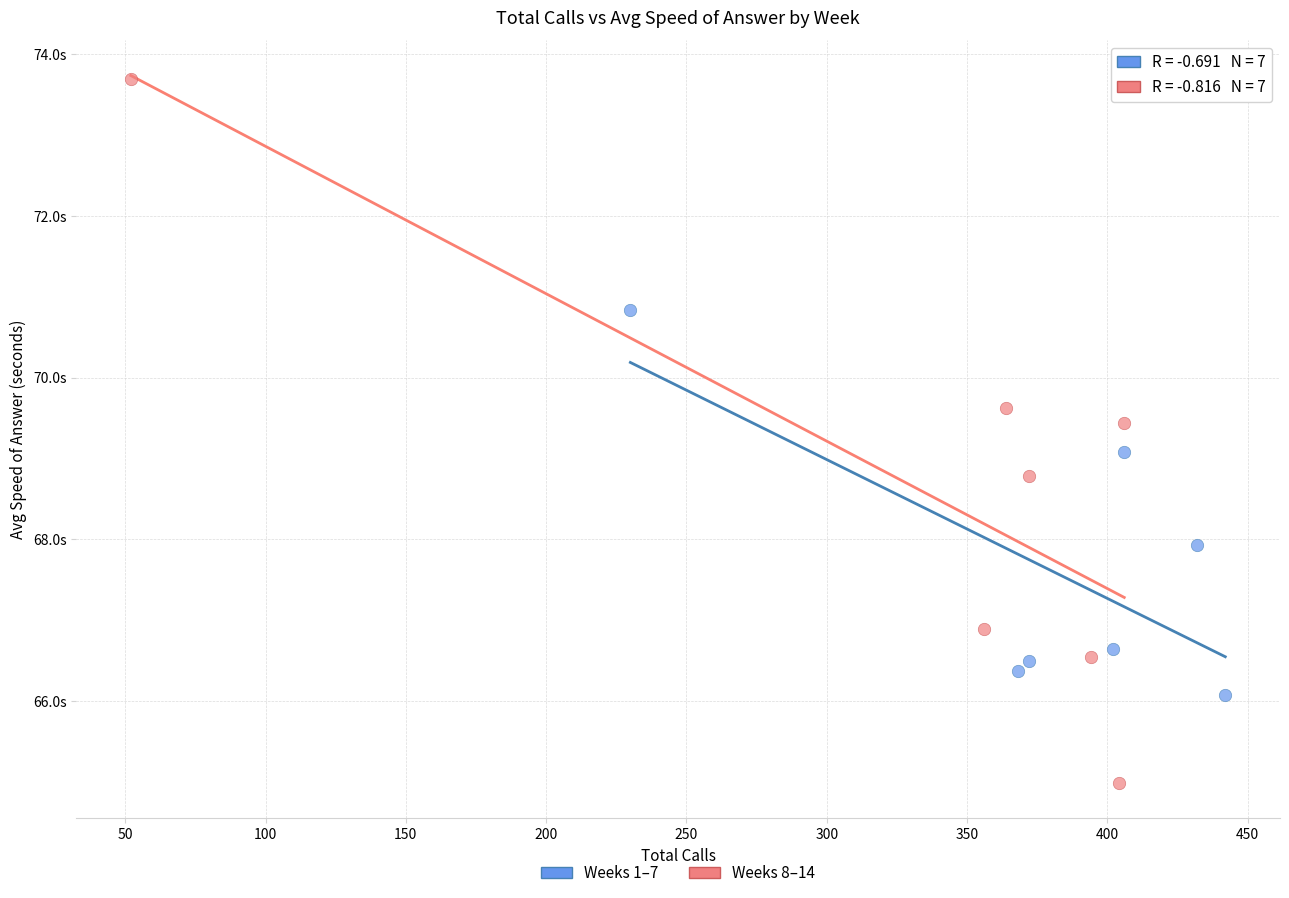

What are all the series names shown in the legend?

Weeks 1–7, Weeks 8–14